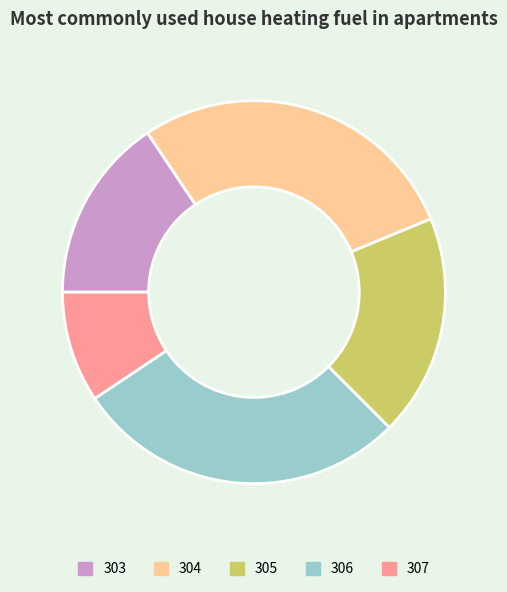

Which has a higher value, 305 or 304?

304